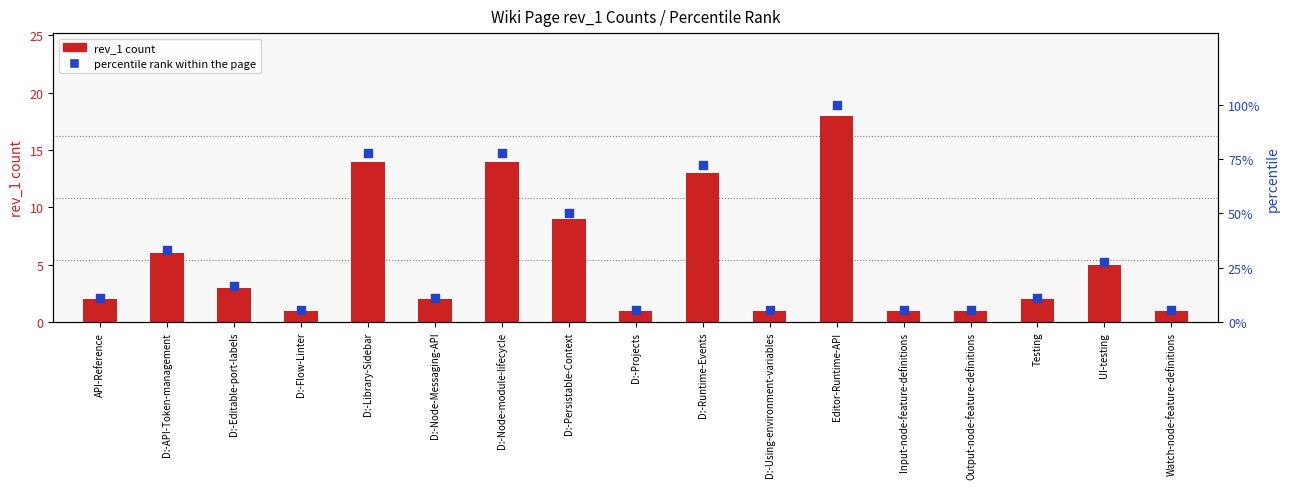

Which series has the largest total across all categories?

percentile rank within the page